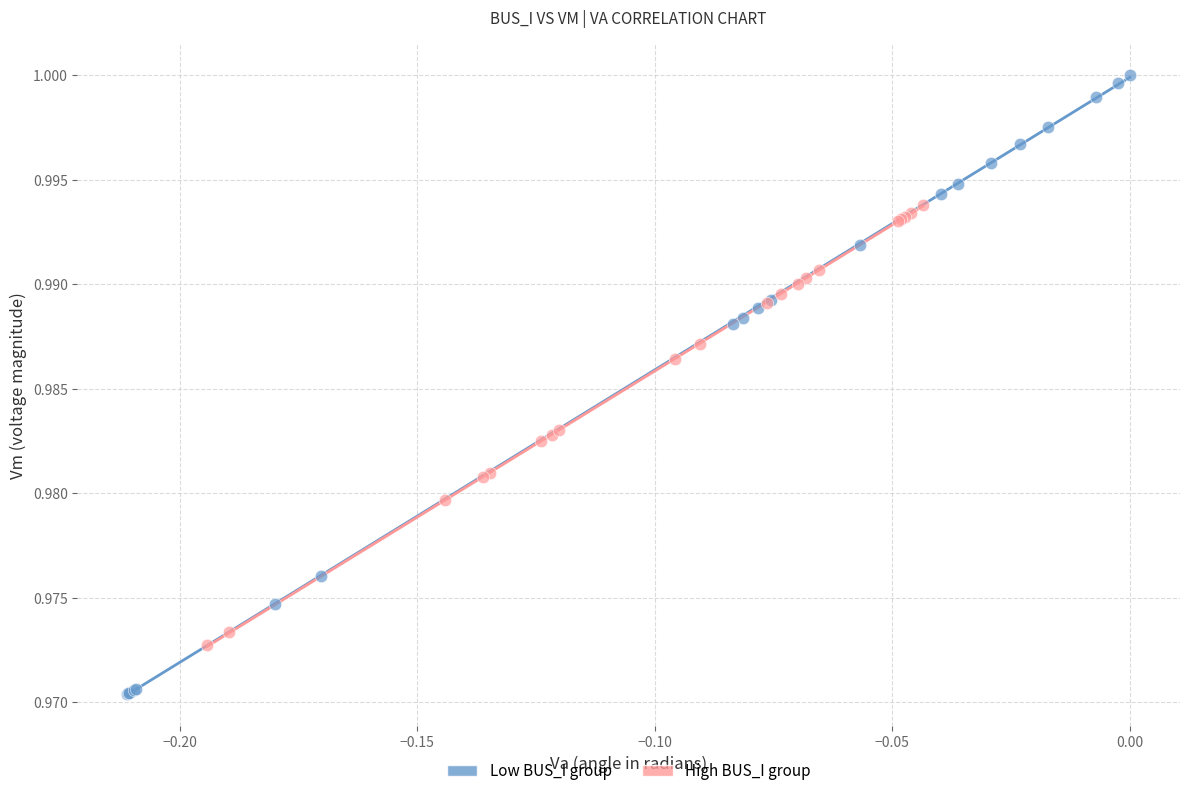

Which series reaches the maximum Y coordinate?

Low BUS_I group